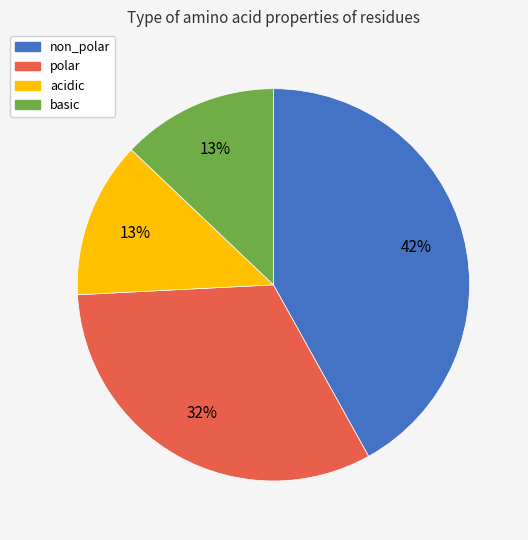

To the nearest percent, what percentage of the pie is non_polar?

42%